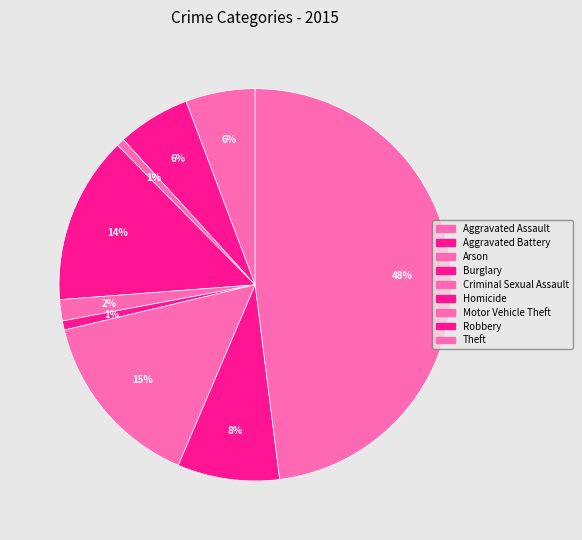

The Aggravated Assault slice represents 6% of the pie. True or false?

True